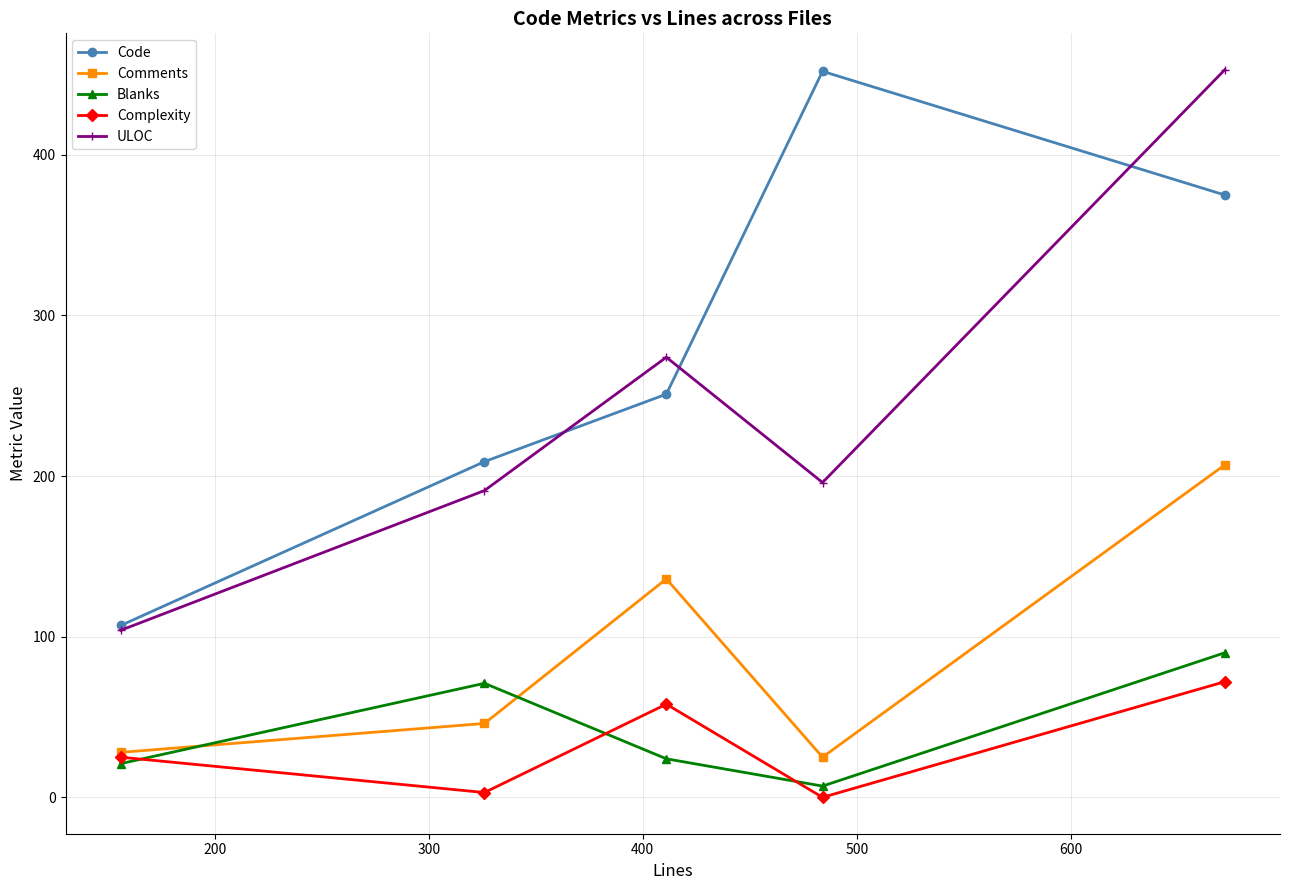

Reading right to left, list all the values displayed in this chart.

Code: 375	452	251	209	107
Comments: 207	25	136	46	28
Blanks: 90	7	24	71	21
Complexity: 72	0	58	3	25
ULOC: 453	196	274	191	104